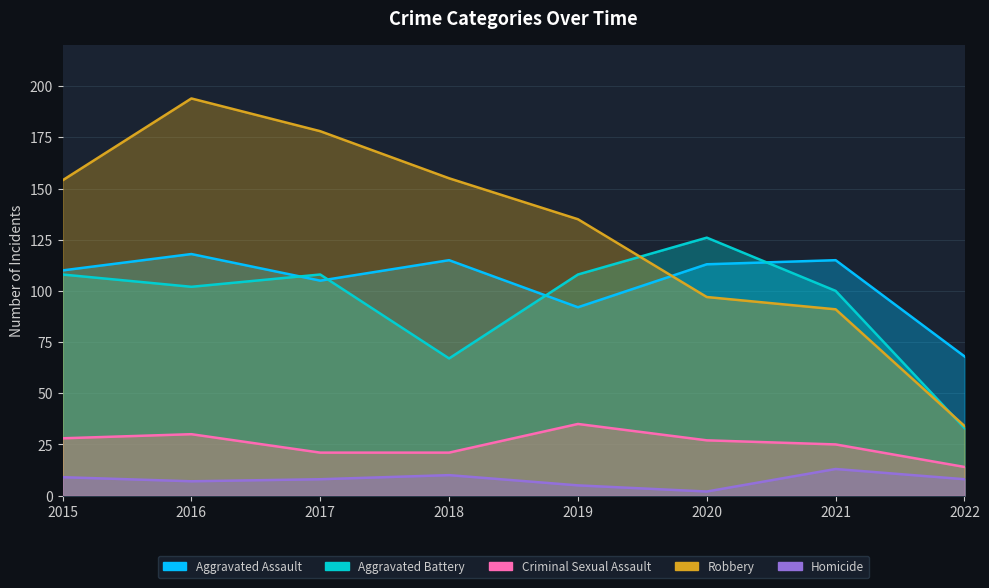

What is the difference between the Homicide values at 2015 and 2022?

1